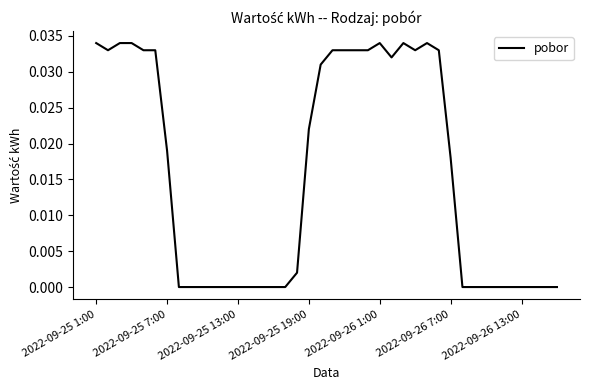

The chart shows a value of 0.0 at 2022-09-26 13:00. True or false?

True